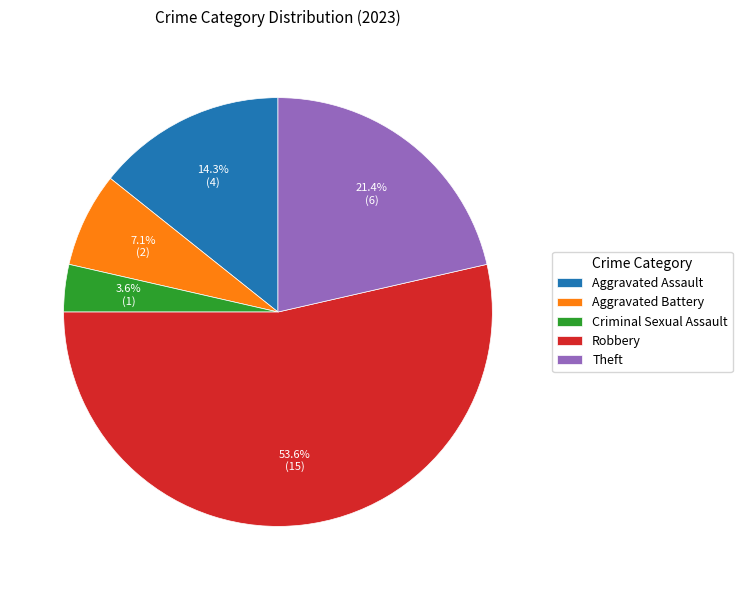

What percentage is NOT represented by Aggravated Battery?

92.9%